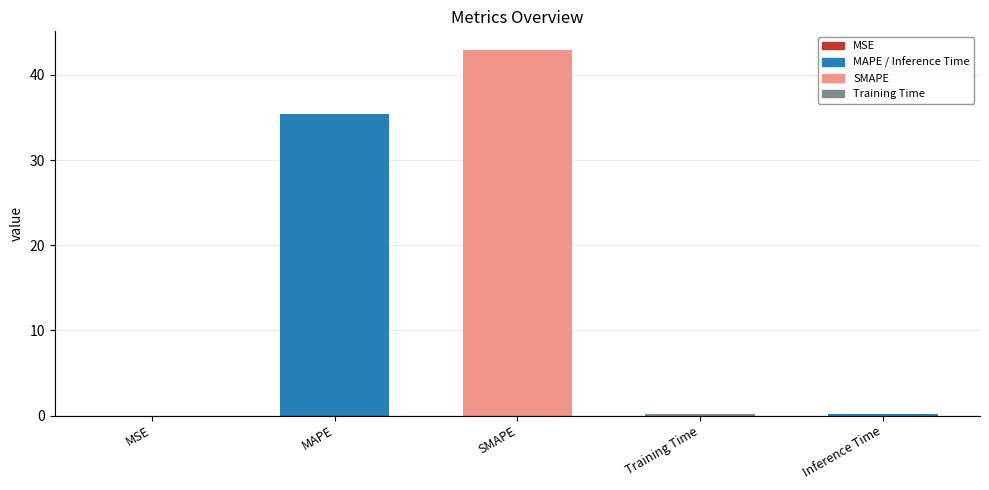

What value does the data have at SMAPE?

43.0